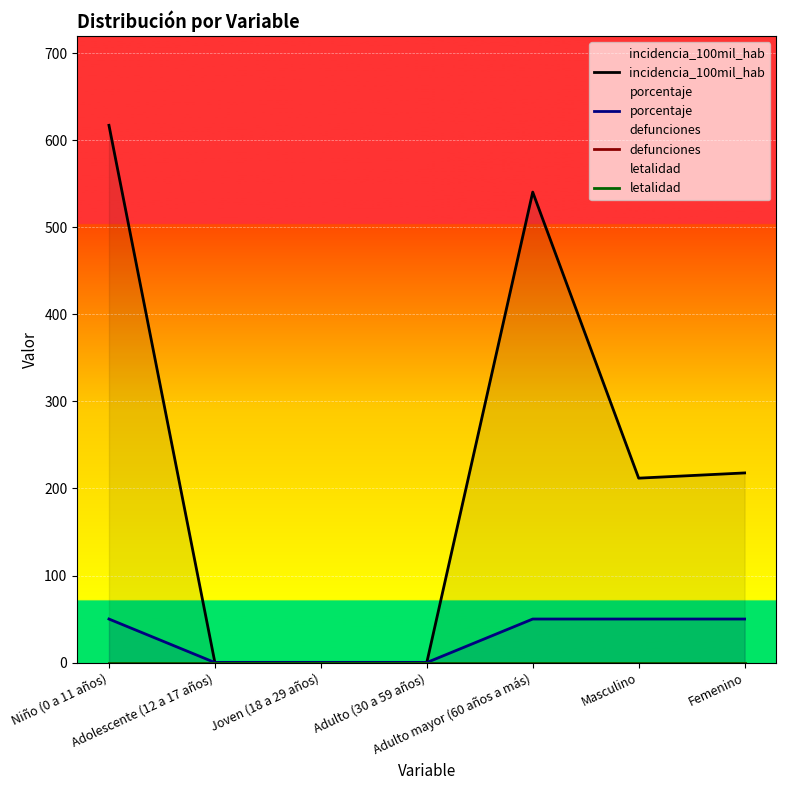

At which label is incidencia_100mil_hab closest to 308?

Femenino